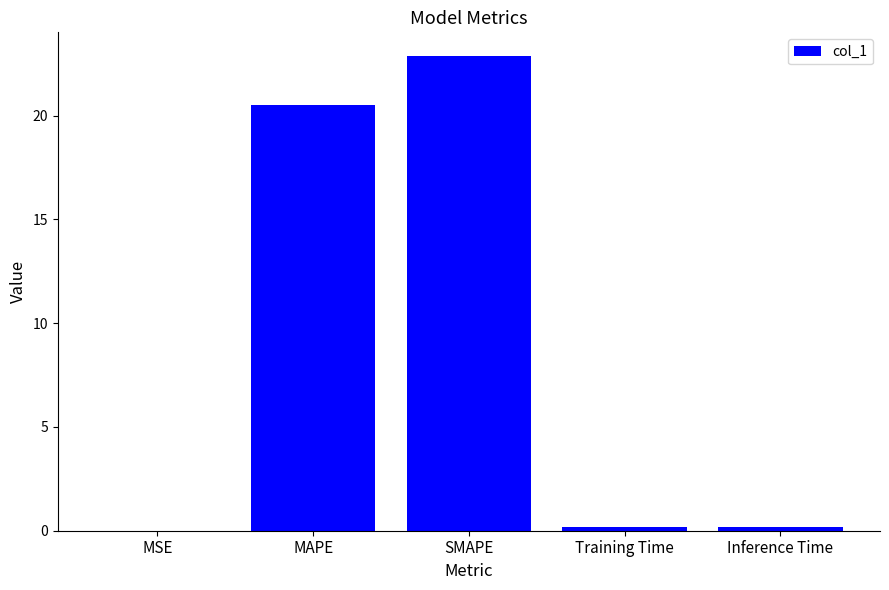

Between Training Time and SMAPE, which is larger?

SMAPE